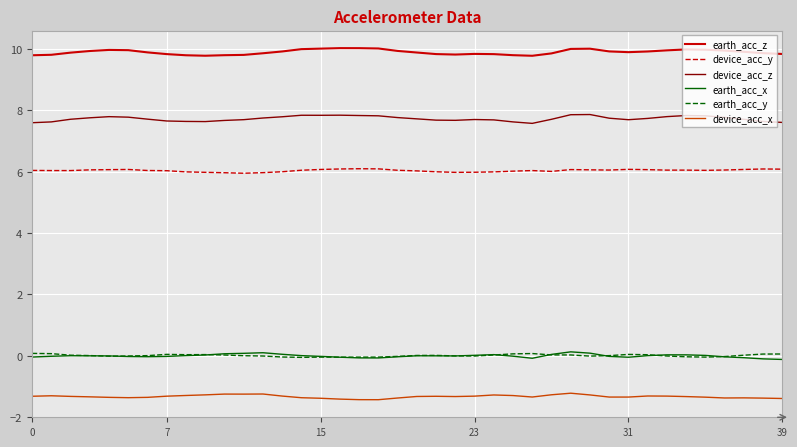

Which series has the largest total across all categories?

earth_acc_z